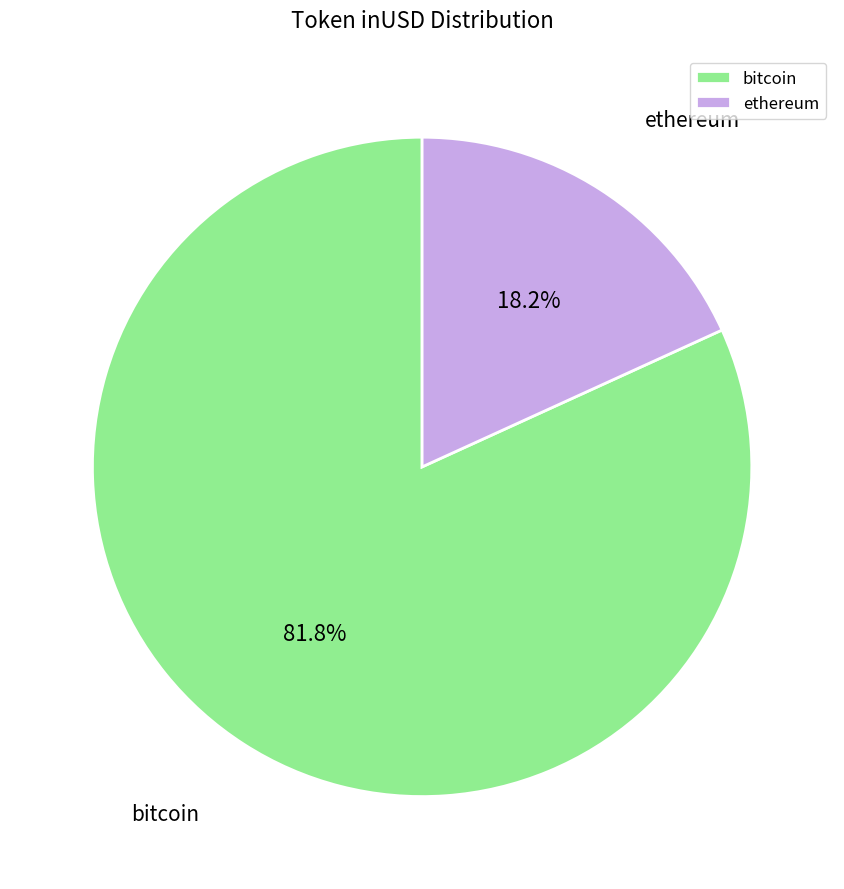

Which slice represents more than half of the pie?

bitcoin